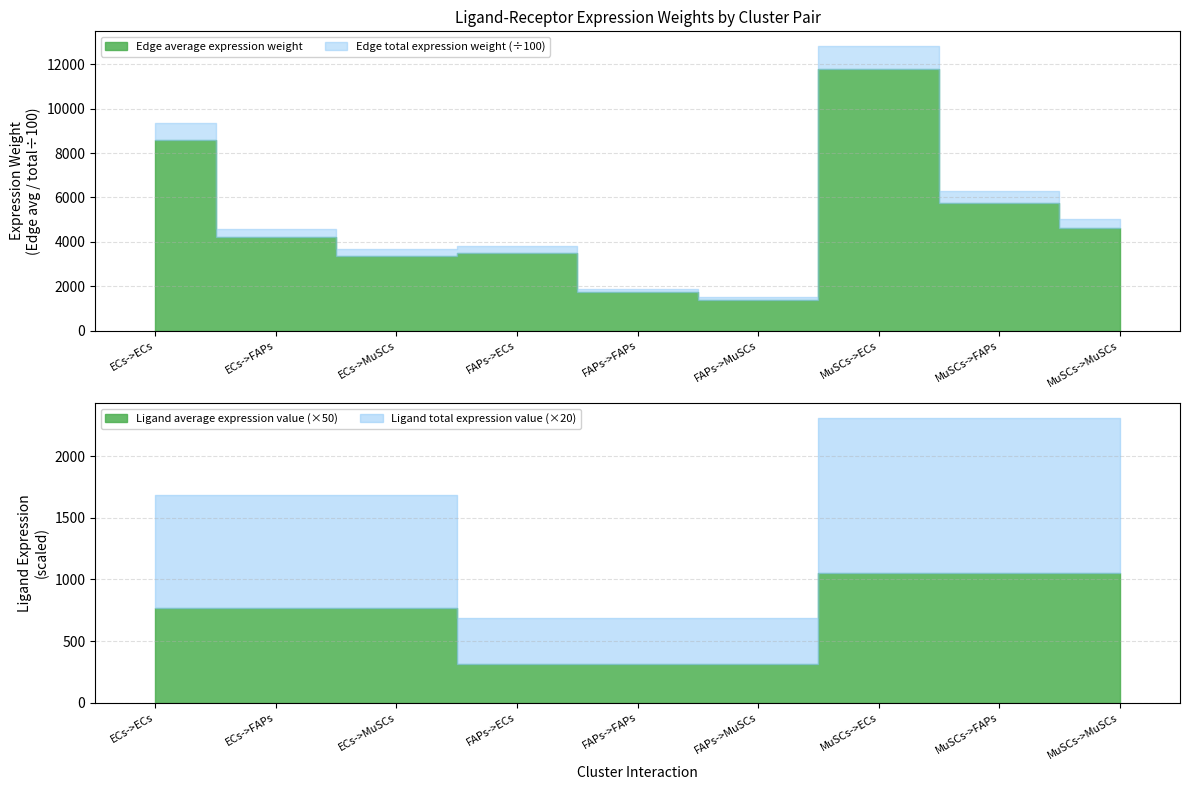

What are all the series names shown in the legend?

Edge average expression weight, Edge total expression weight, Ligand average expression value, Ligand total expression value